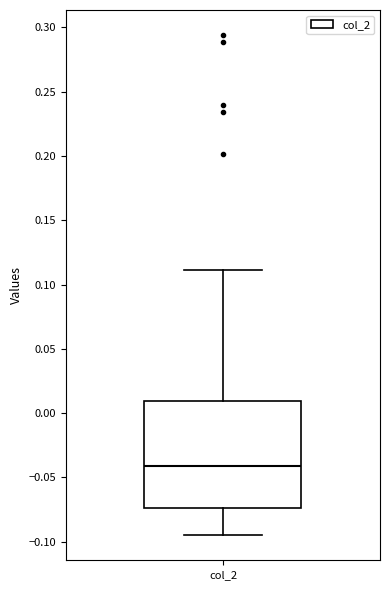

Read this box plot against the y-axis: the position of the median line, the range covered by the box, and the ends of both whiskers. The values are not printed on the chart, so give them approximately, as read against the axis.

median -0.040, box -0.075 to 0.010, whiskers -0.095 to 0.110